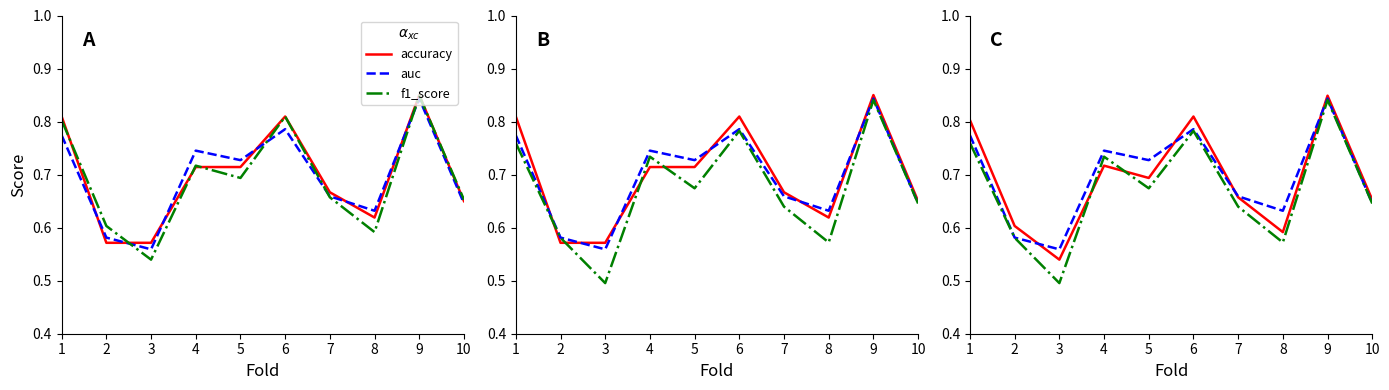

What is the sum of the f1_score values at 7 and 4?

1.4